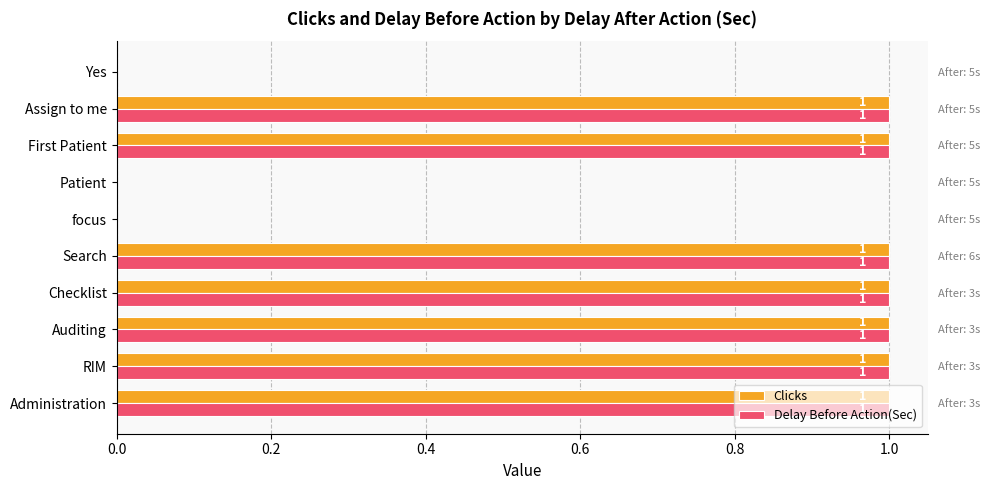

What is the average value of the Delay Before Action(Sec) series?

1